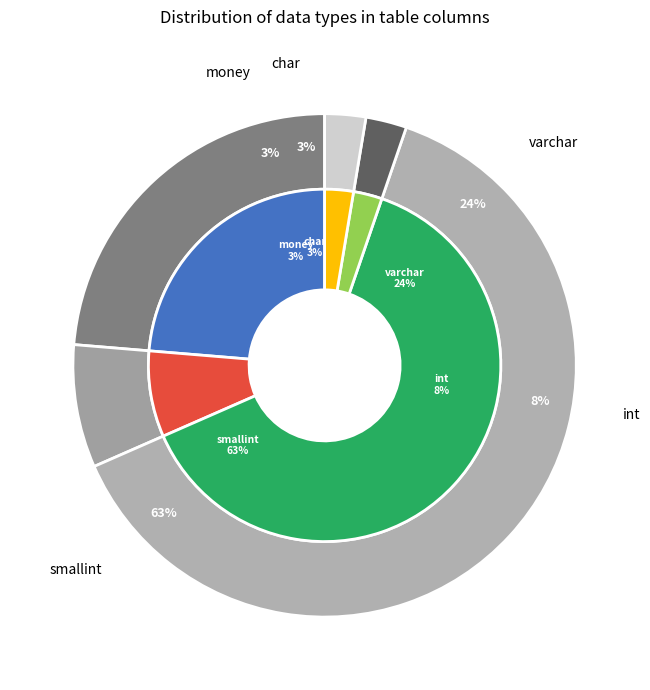

Combined, do money and smallint account for over 50%?

Yes